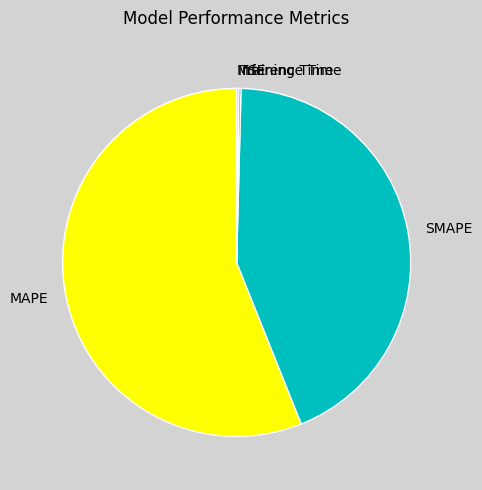

Which has a higher value, MAPE or SMAPE?

MAPE